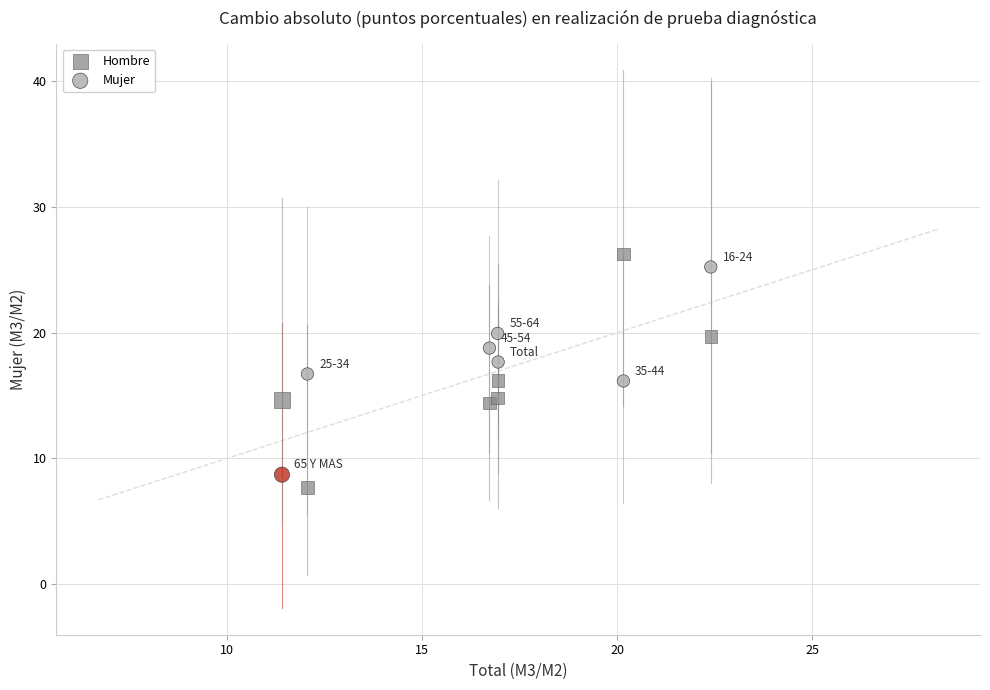

Which series reaches the maximum Y coordinate?

Hombre